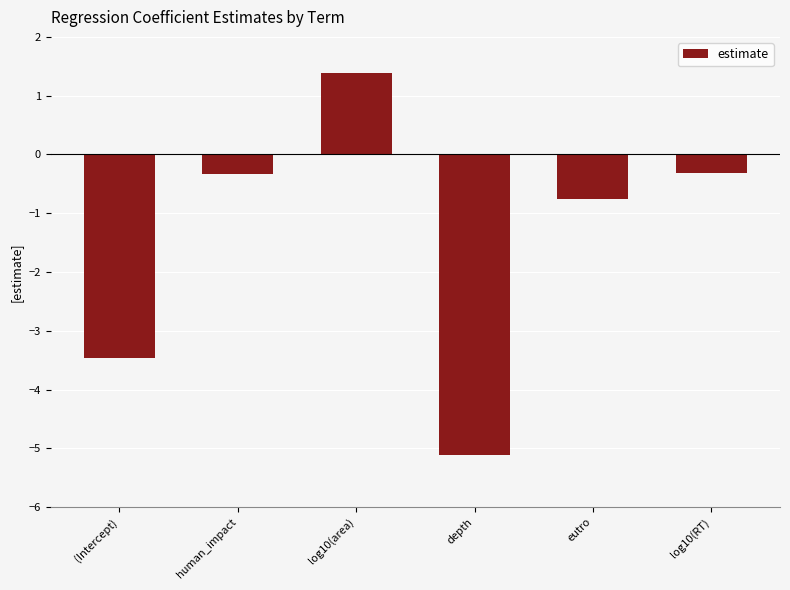

Does the chart contain stacked bars?

No